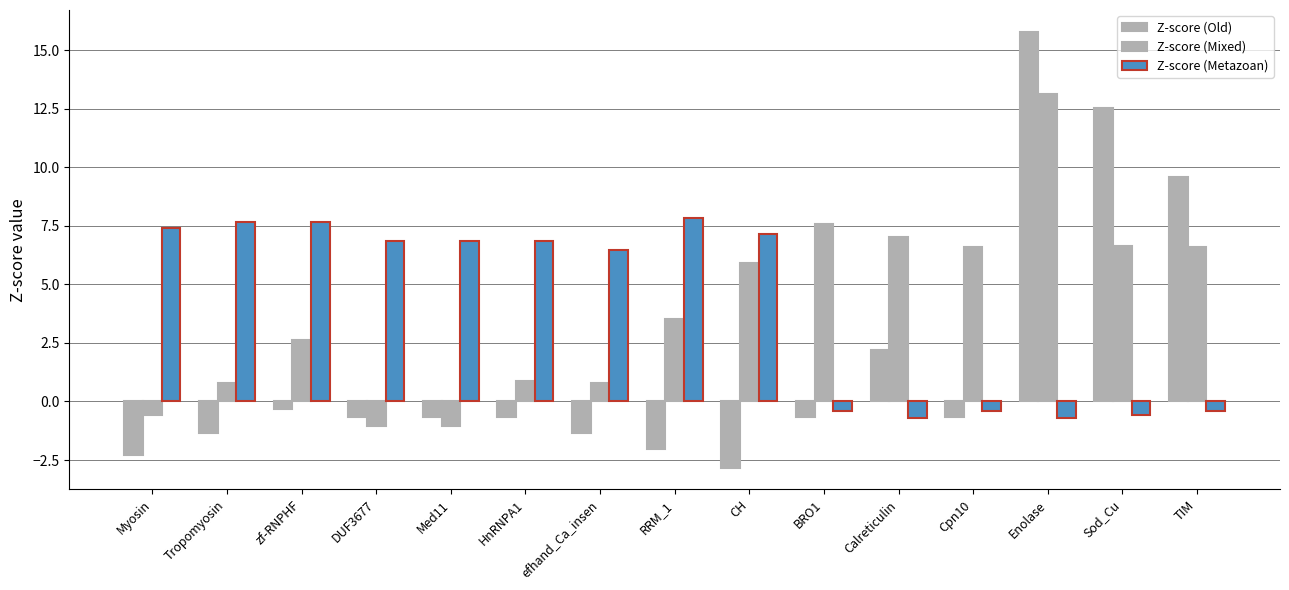

What is the label of the 9th bar from the right?

efhand_Ca_insen